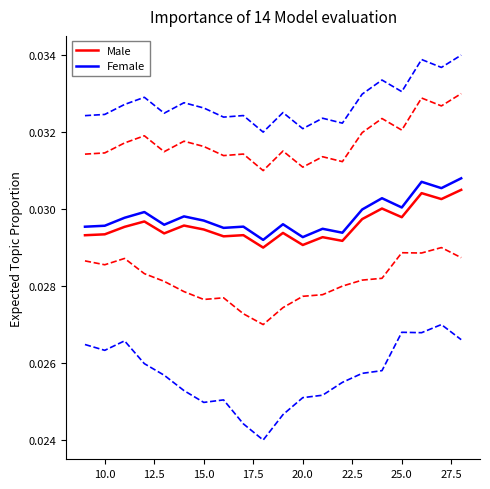

Which series has the widest spread of values?

Female